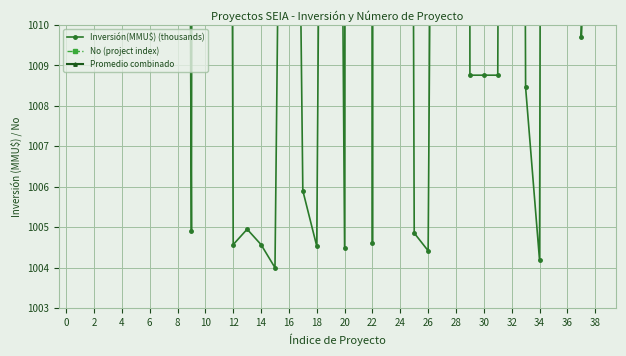

What is the sum of the Inversión(MMU$) (thousands) values at 4 and 38?

2088.9